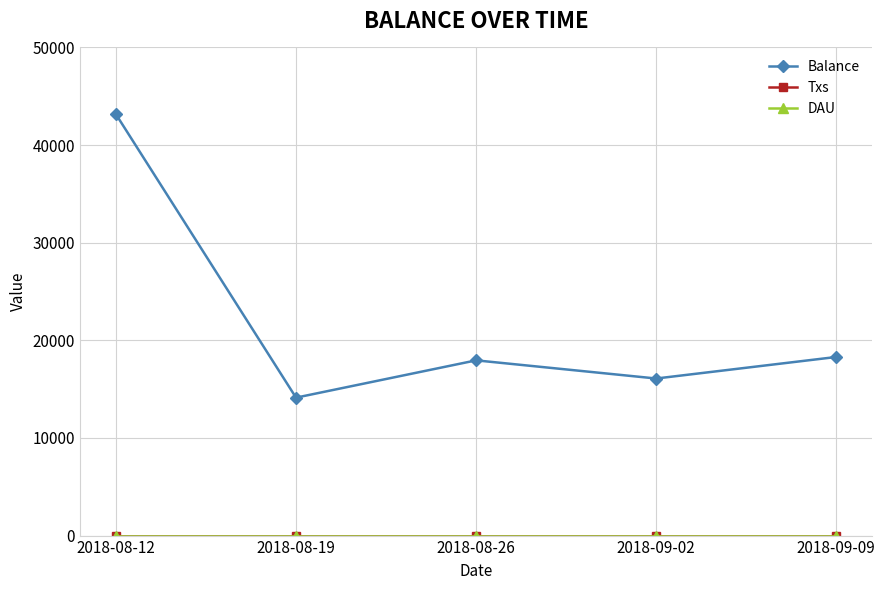

At which category is the sum across all series the highest?

2018-08-12